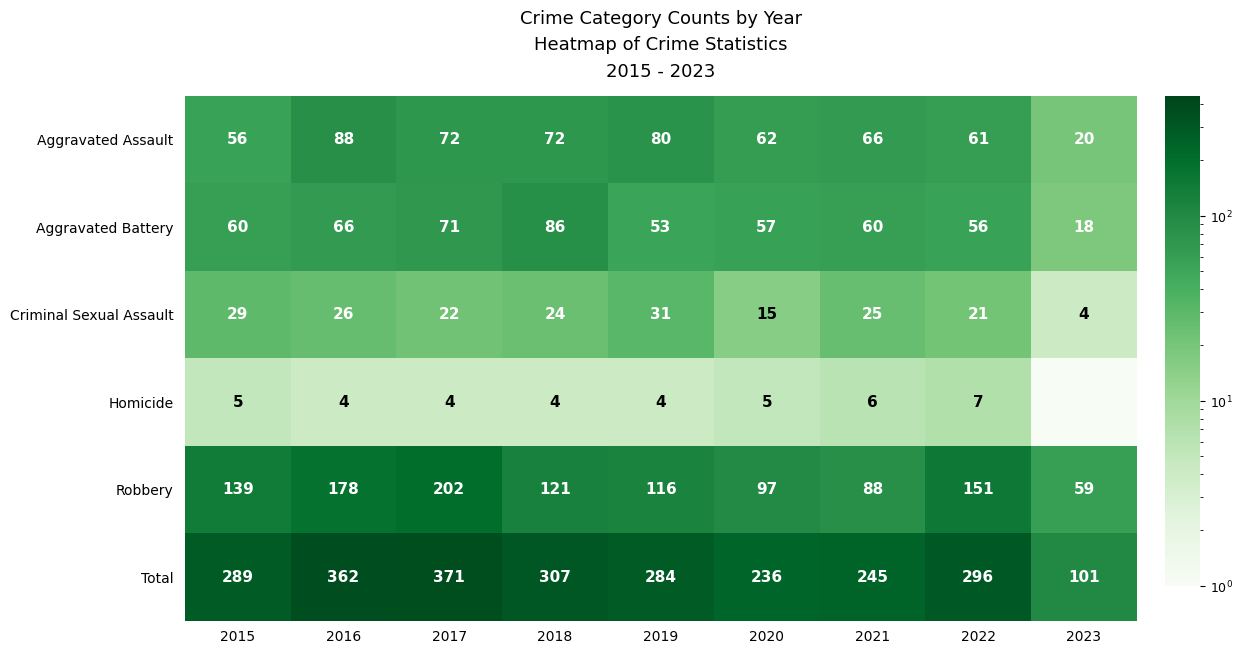

Which category has the lowest value in the Aggravated Assault series?

2023